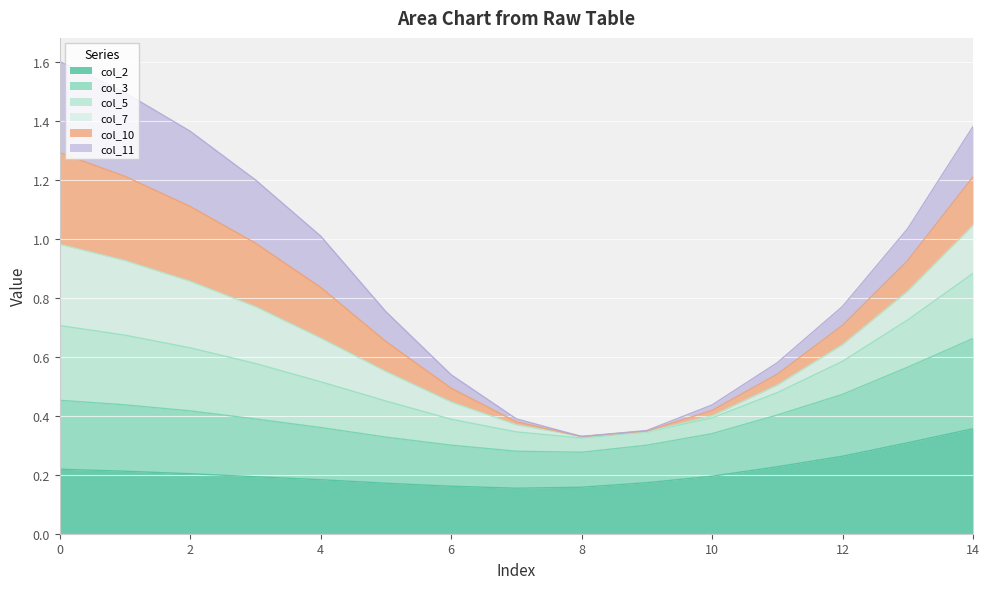

Does the chart display data point markers on the line(s)?

No